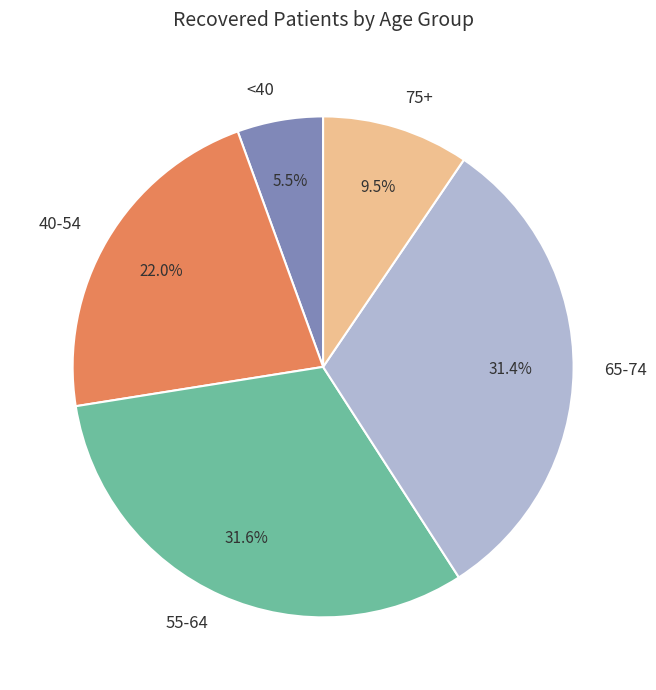

Which slice is the smallest?

<40